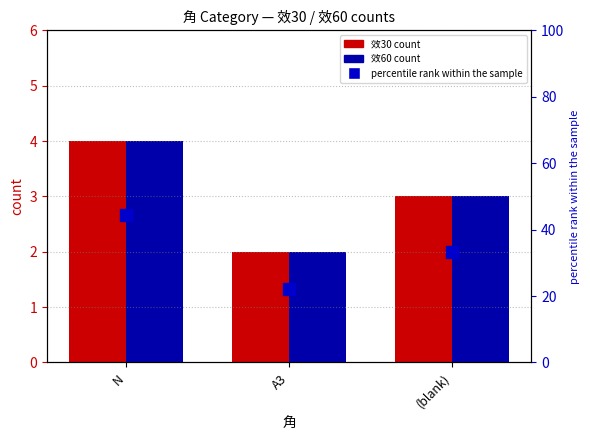

Reading left to right, what are all the values shown in this chart?

效30: N=4.0	A3=2.0	(blank)=3.0
效60: N=4.0	A3=2.0	(blank)=3.0
percentile rank within the sample: N=44.4	A3=22.2	(blank)=33.3